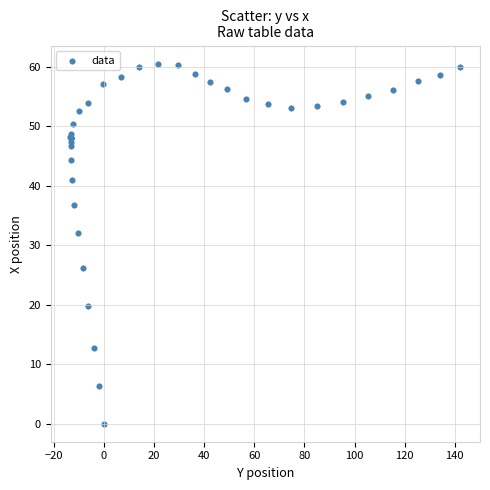

What Y value in the scatter plot is closest to 30?

32.0